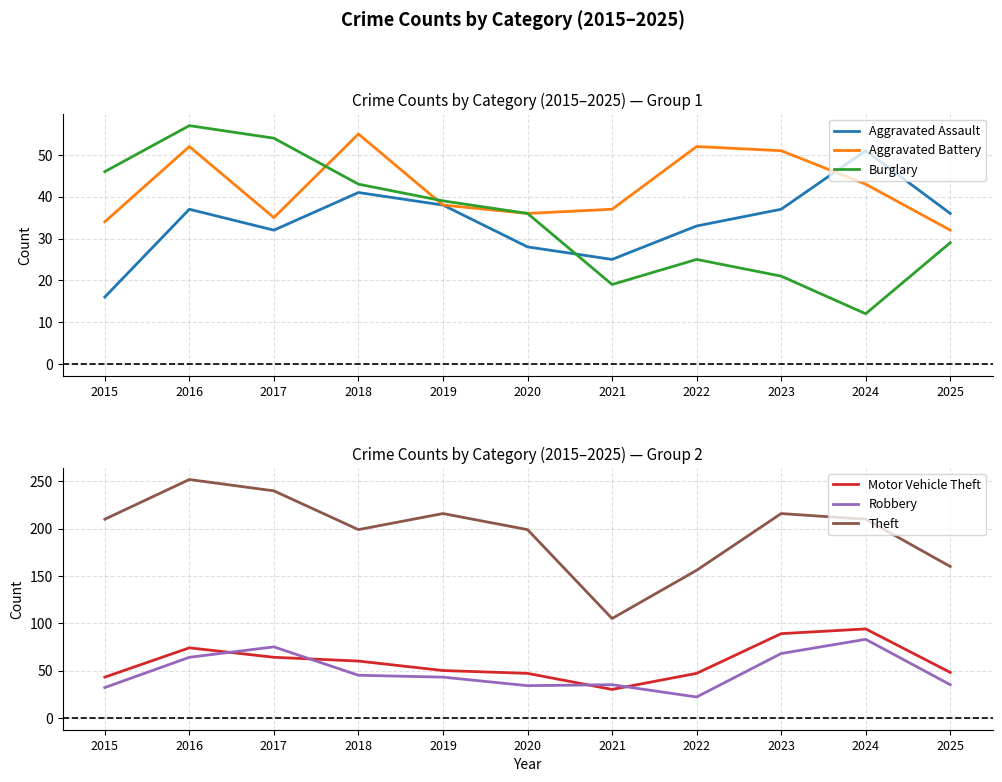

How many values in the Theft series exceed 210?

4